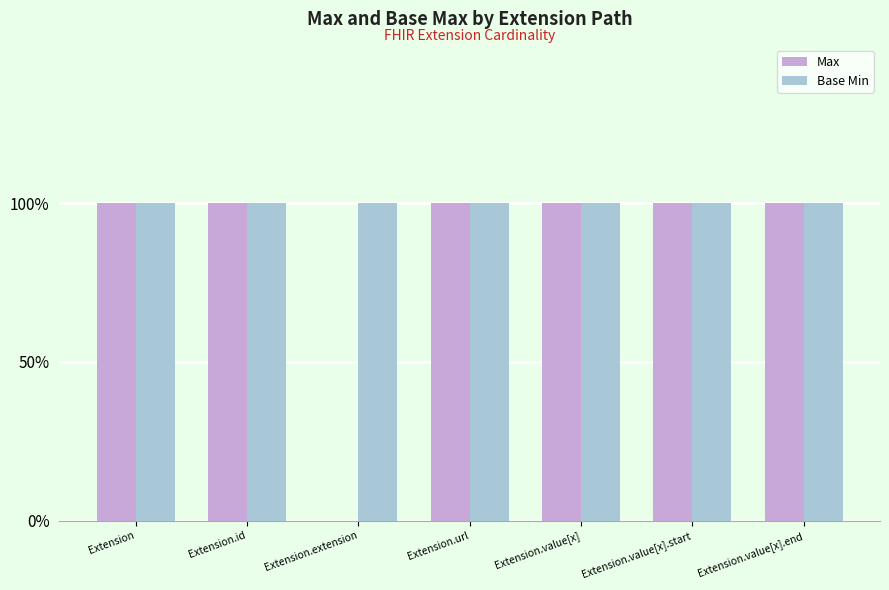

What are all the series names shown in the legend?

Max, Base Min